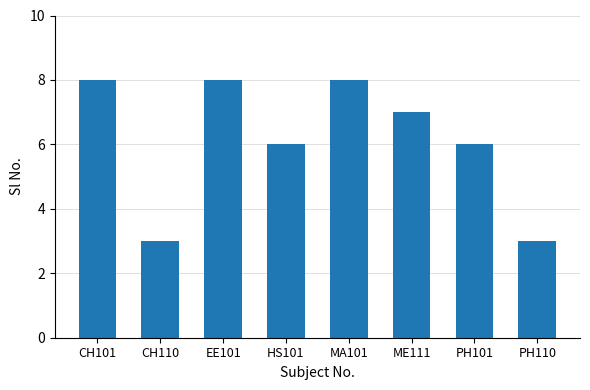

Which has a higher value, PH101 or EE101?

EE101